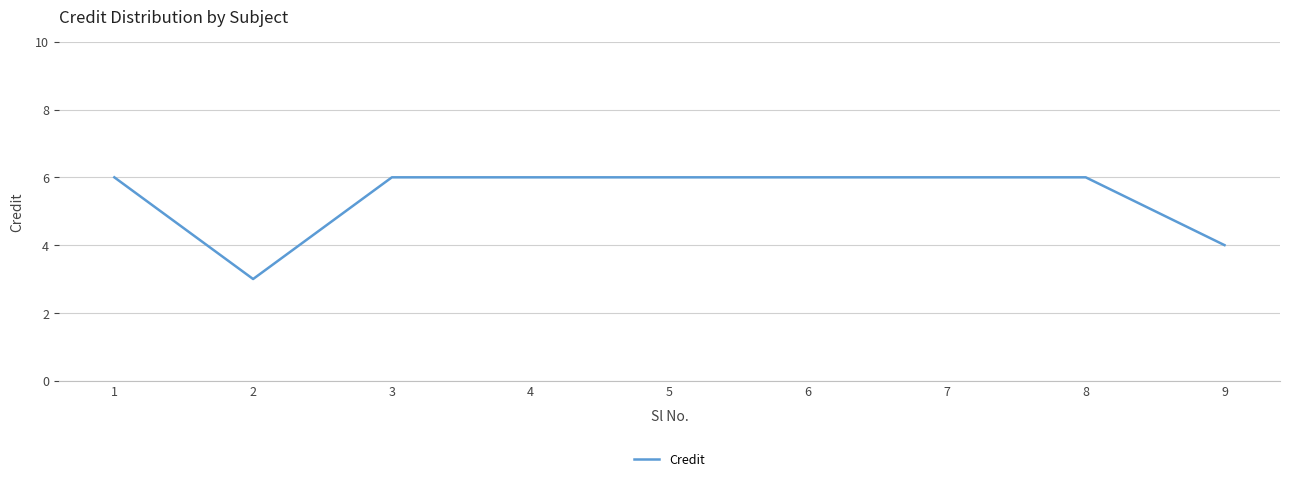

Approximately how many times larger is the value at 9 compared to 4?

0.7